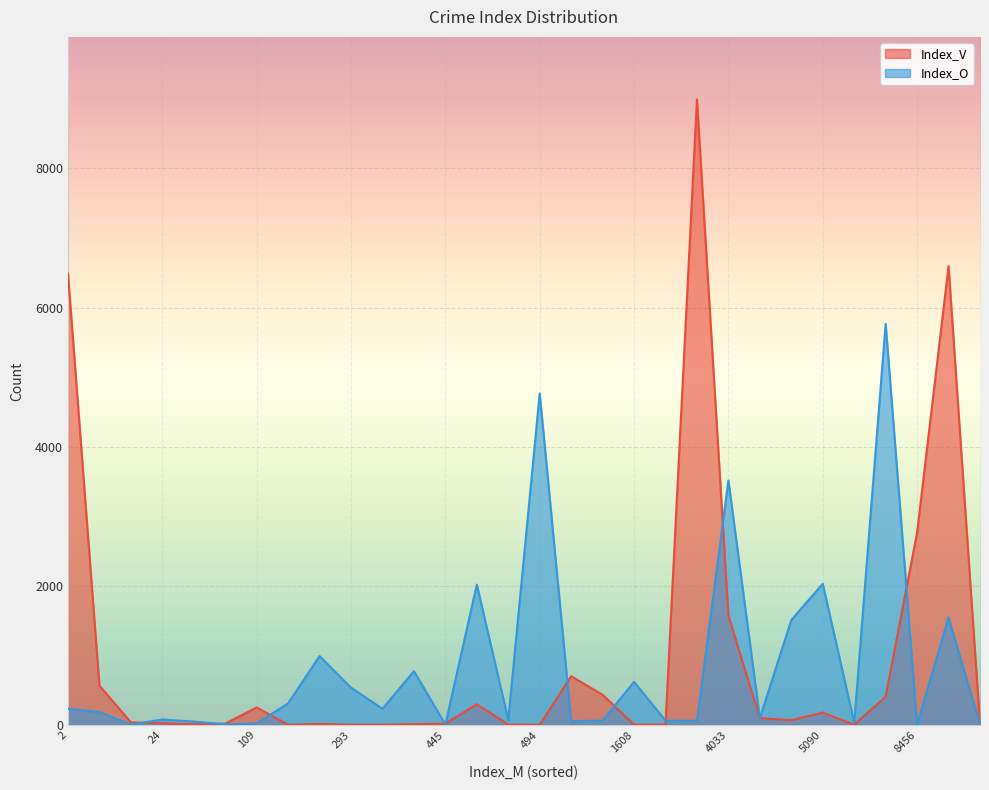

How many values in the Index_O series exceed 185?

14